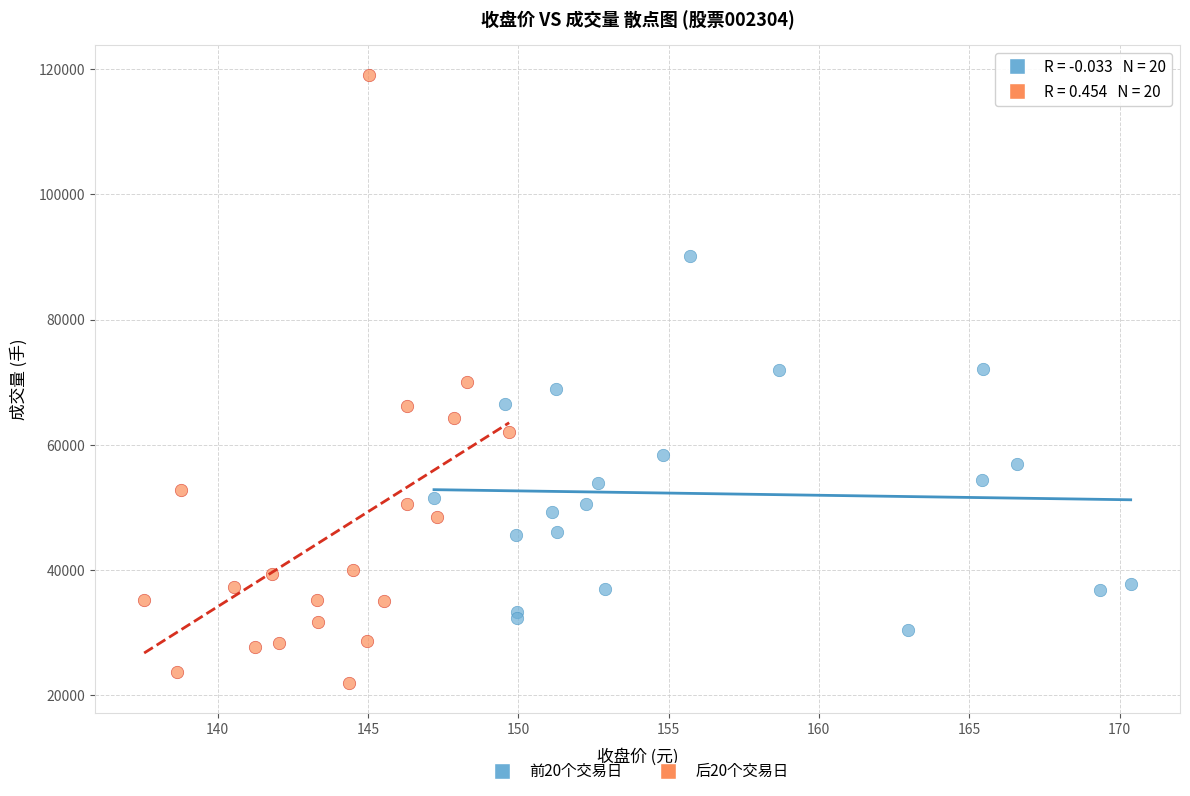

Which series has the widest spread of Y values?

后20个交易日